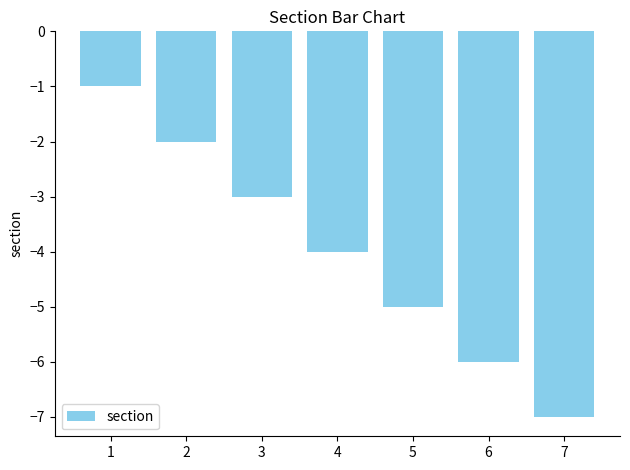

What is the maximum value shown in the chart?

-1